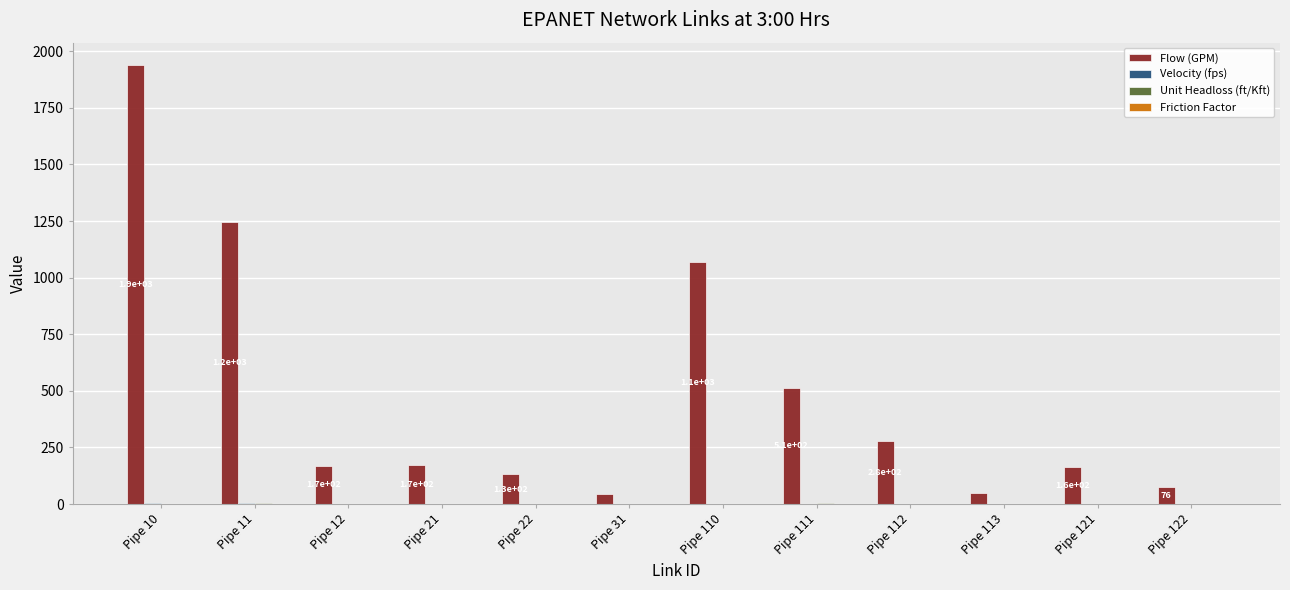

Which series changed the most between Pipe 112 and Pipe 122?

Flow (GPM)